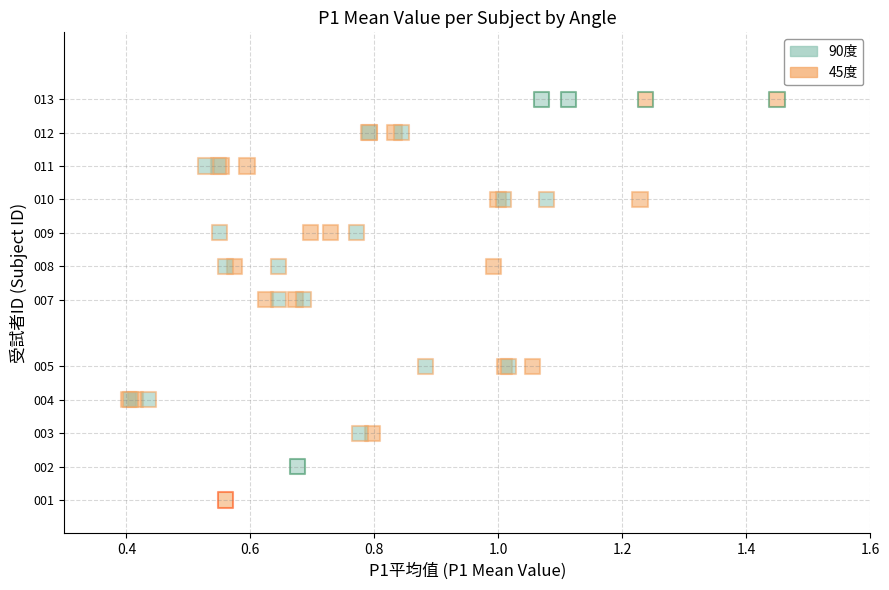

Which series has the widest spread of Y values?

45度